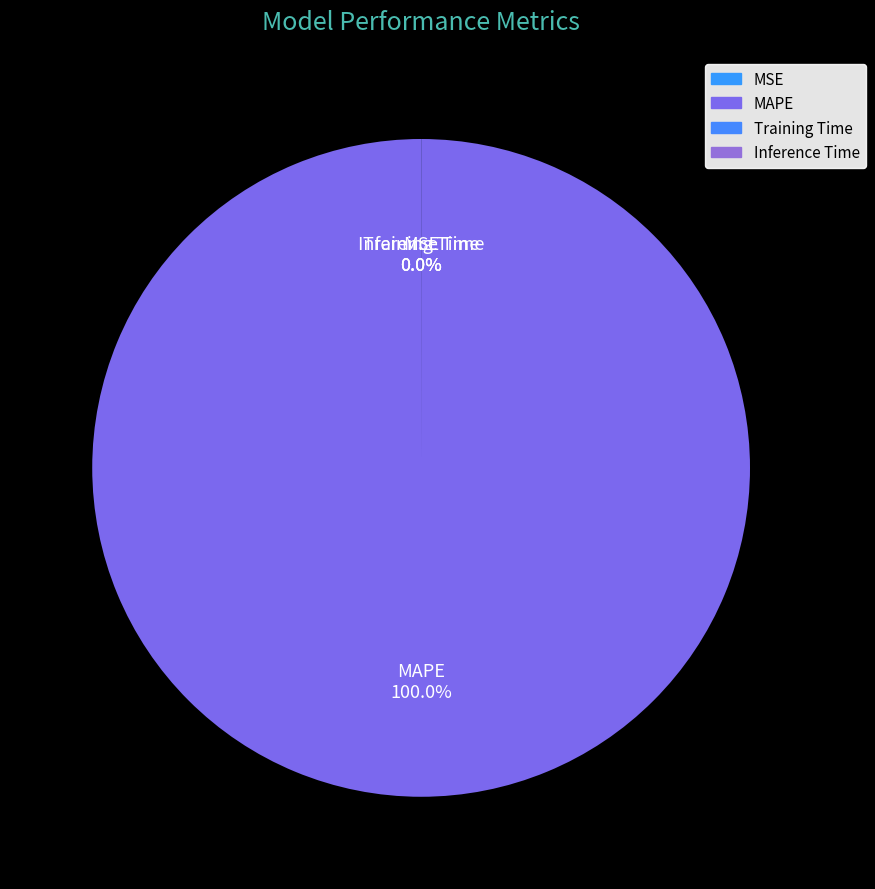

True or false: Inference Time accounts for 0% of the total.

True